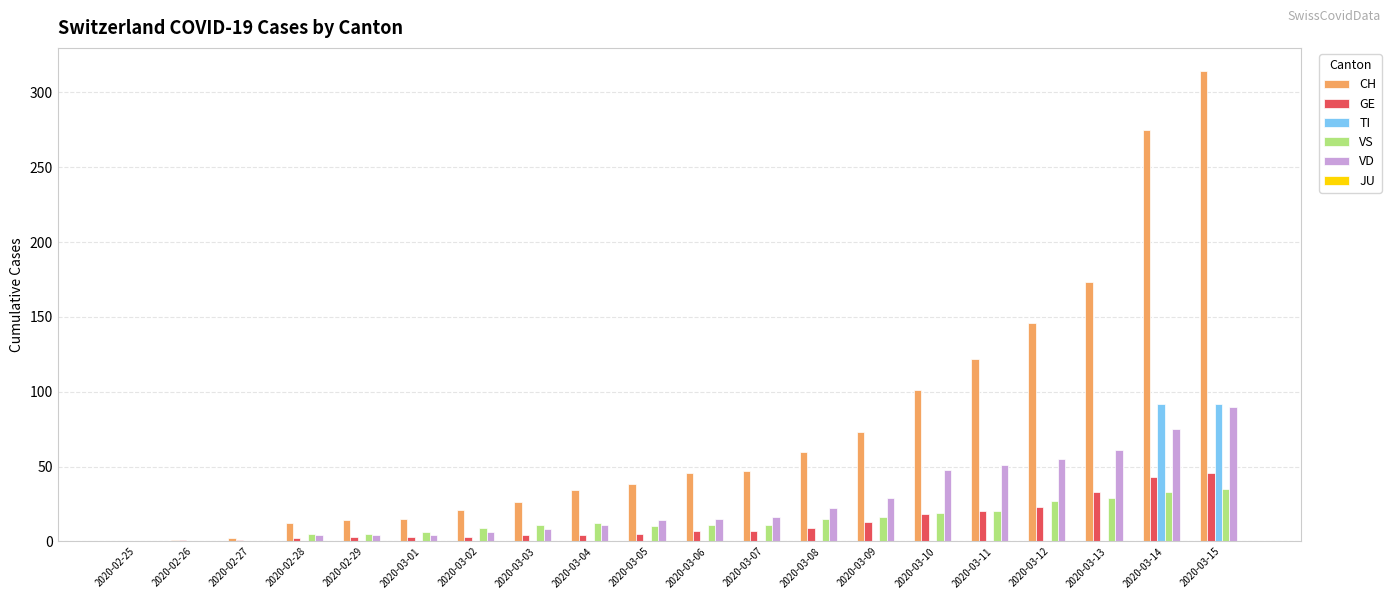

Which series has the largest total across all categories?

CH